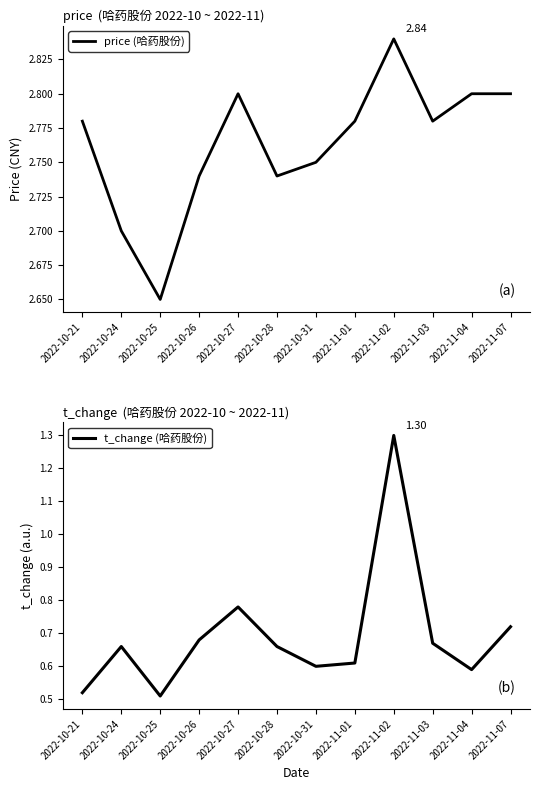

Which label corresponds to the largest value in the chart?

2022-11-02